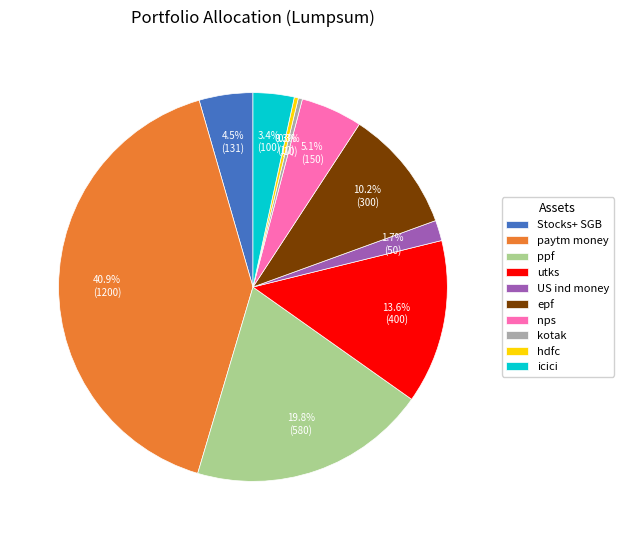

Between epf and kotak, which is larger?

epf